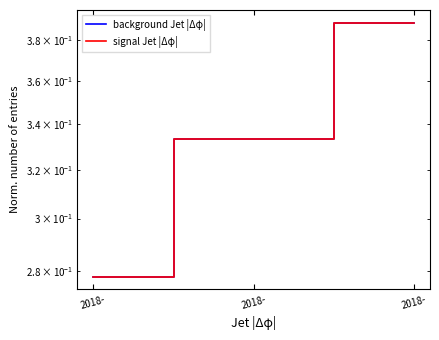

Is it true that background Jet |Δφ| equals 0.3 at 2018-?

True